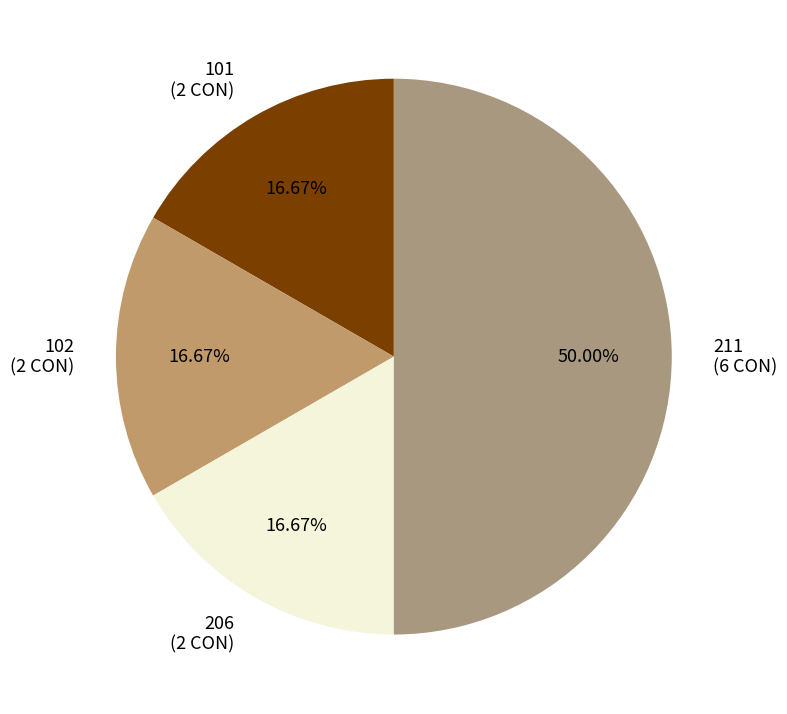

Is it true that 102 is 11% of the pie?

False